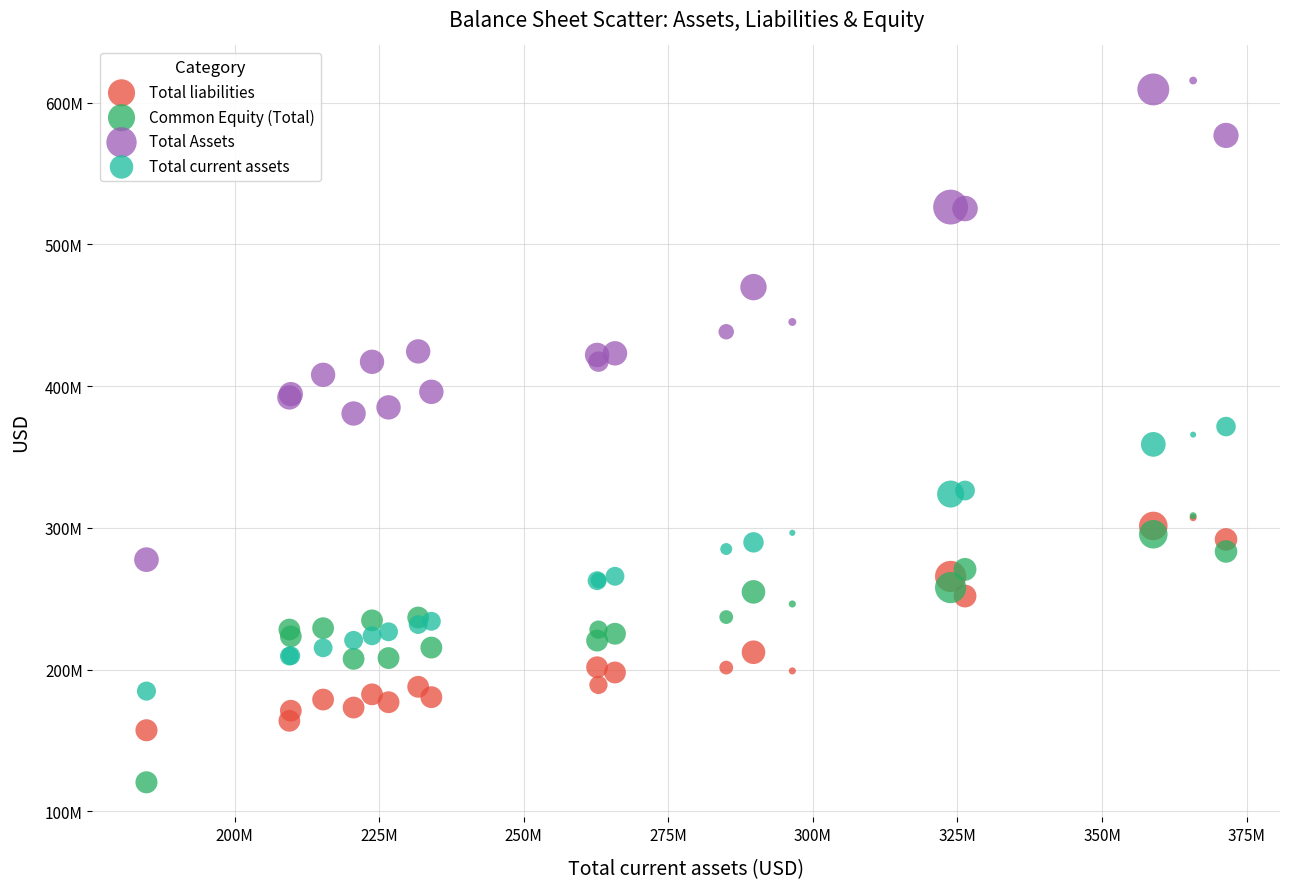

What are all the series names shown in the legend?

Total liabilities, Common Equity (Total), Total Assets, Total current assets